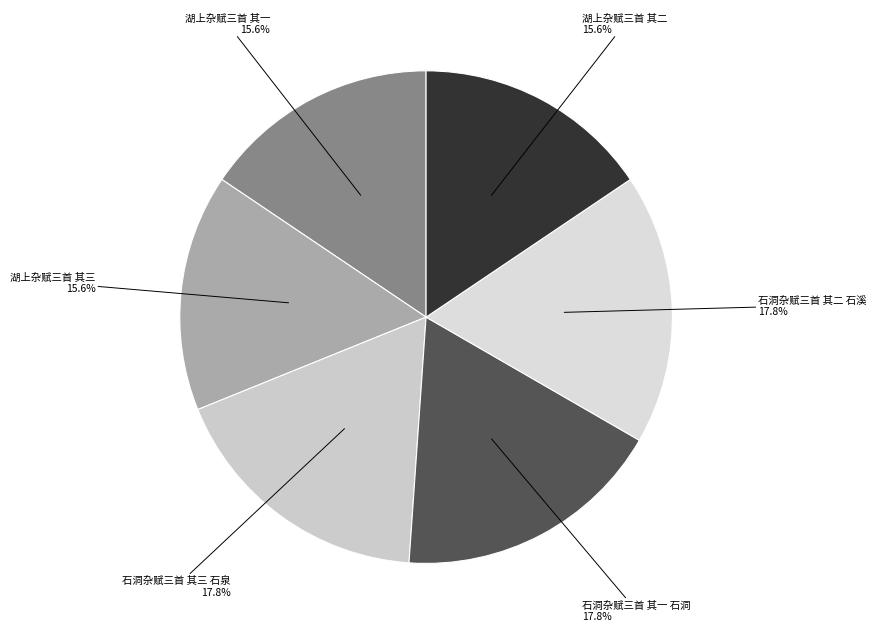

Count the number of slices in the pie.

6